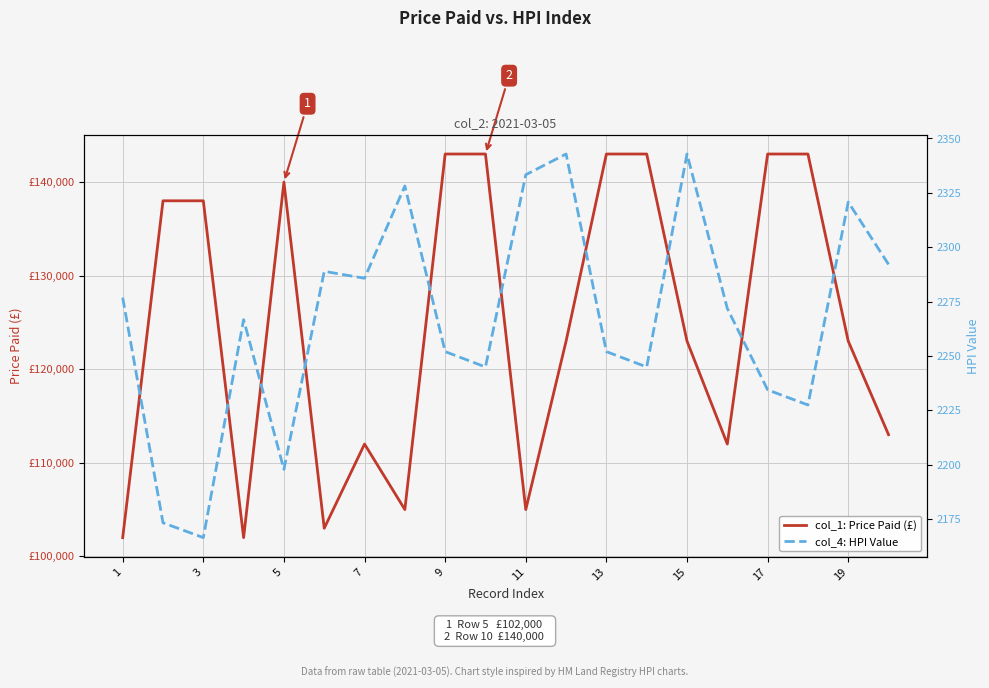

Reading left to right, list all the values displayed in this chart.

col_1: Price Paid (£): 102000.0	138000.0	138000.0	102000.0	140000.0	103000.0	112000.0	105000.0	143000.0	143000.0	105000.0	123000.0	143000.0	143000.0	123000.0	112000.0	143000.0	143000.0	123000.0	113000.0
col_4: HPI Value: 2276.8	2173.2	2166.4	2266.7	2197.8	2288.9	2285.7	2328.2	2252.0	2244.9	2333.3	2342.9	2252.0	2244.9	2342.9	2271.8	2234.4	2227.4	2320.8	2292.1